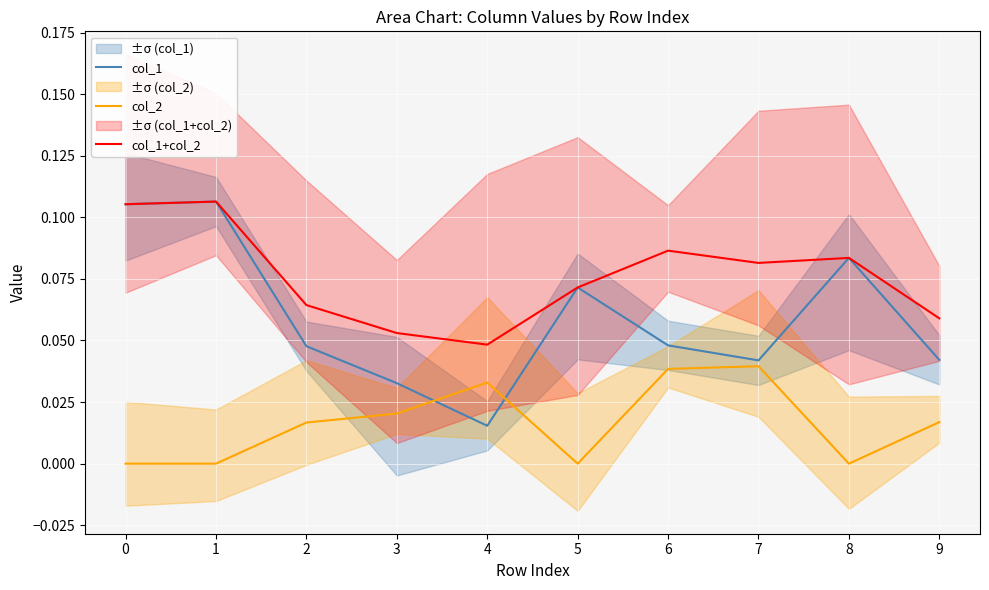

At which category is the sum across all series the highest?

1